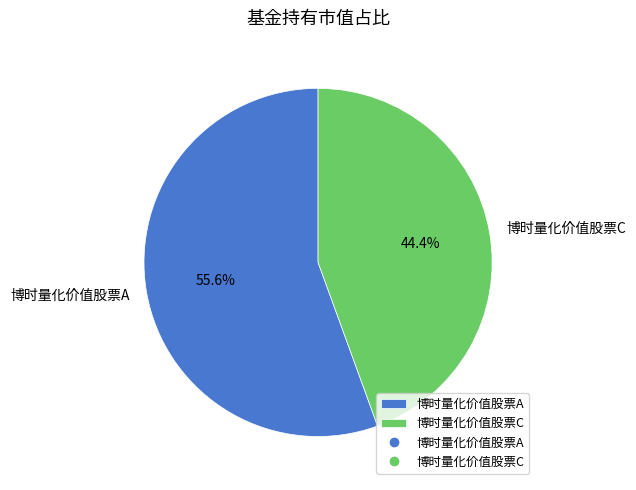

What is the largest slice in the pie chart?

博时量化价值股票A